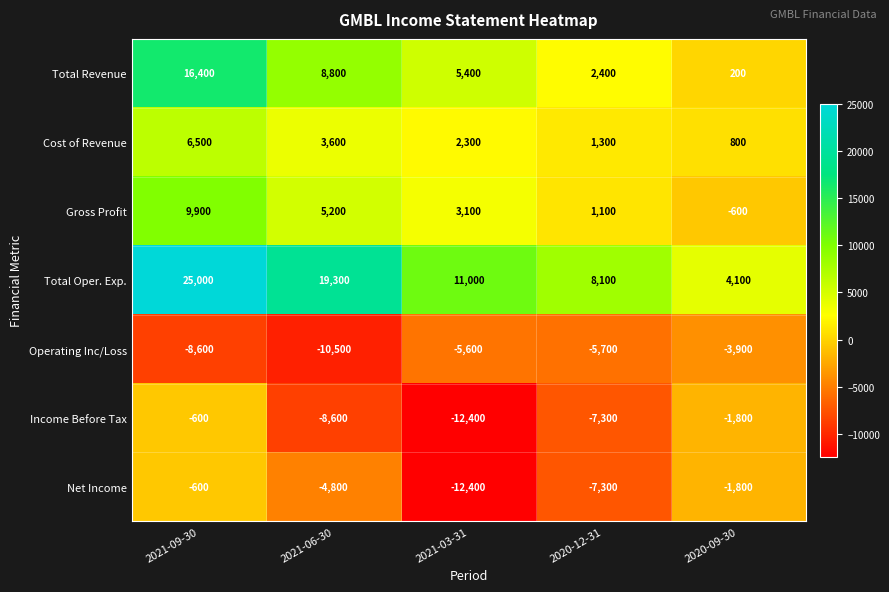

At which label does Income Before Tax first exceed -7300?

2021-09-30